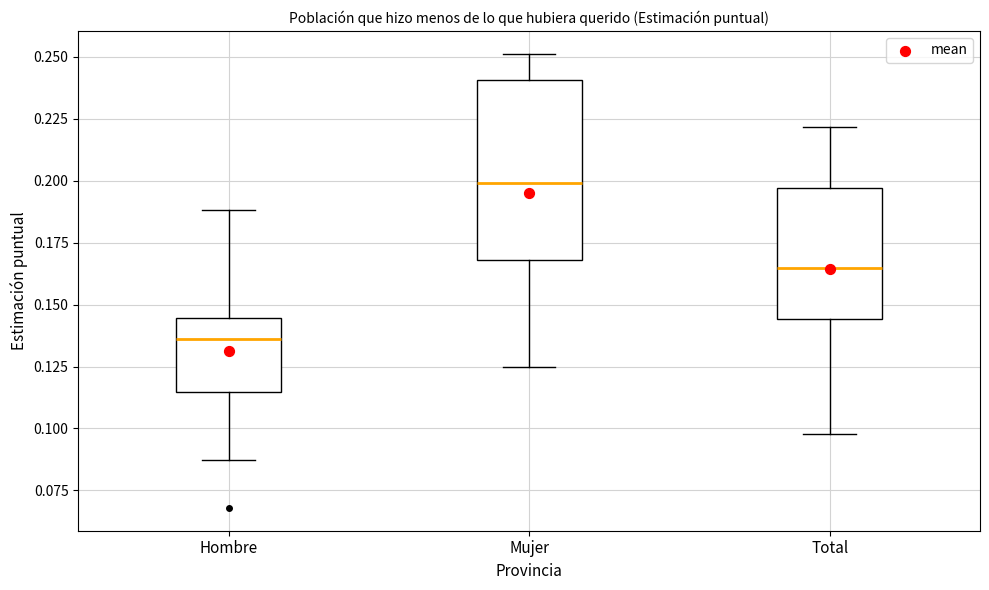

Reading left to right, read every box against the y-axis: the position of its median line, the range the box covers, and the ends of its whiskers. The values are not printed on the chart, so give them approximately, as read against the axis.

Hombre: median 0.135, box 0.115 to 0.145, whiskers 0.085 to 0.190
Mujer: median 0.200, box 0.170 to 0.240, whiskers 0.125 to 0.250
Total: median 0.165, box 0.145 to 0.195, whiskers 0.100 to 0.220